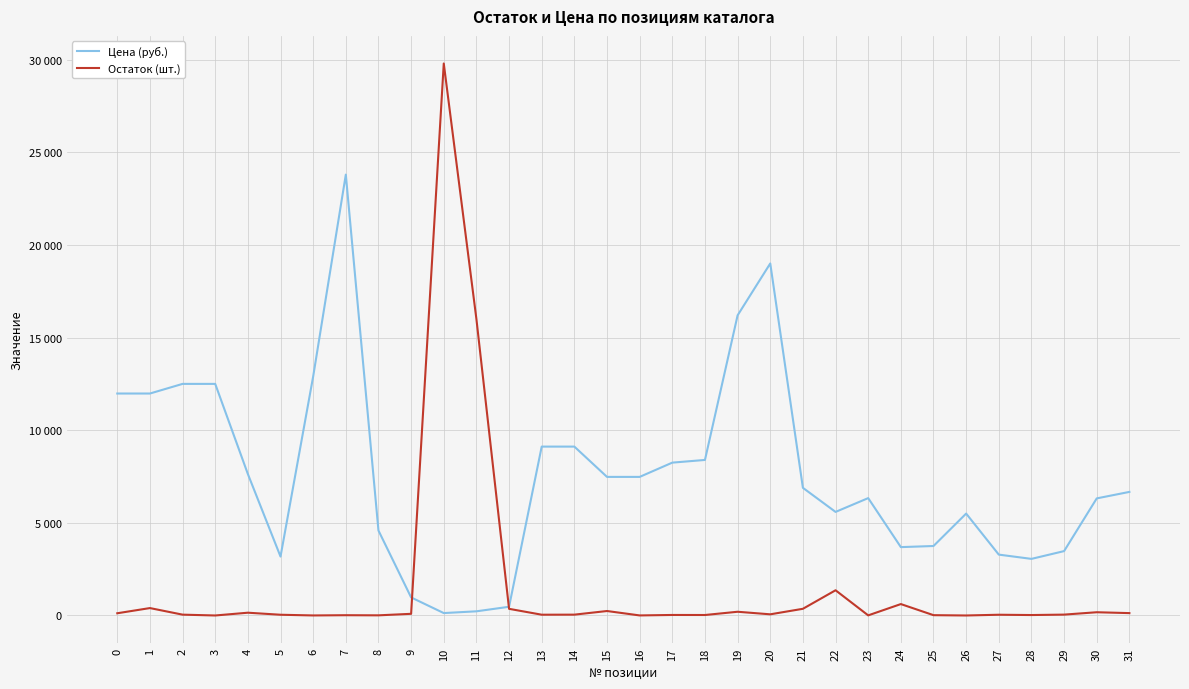

What is the difference between the maximum and minimum values in the Остаток (шт.) series?

29793